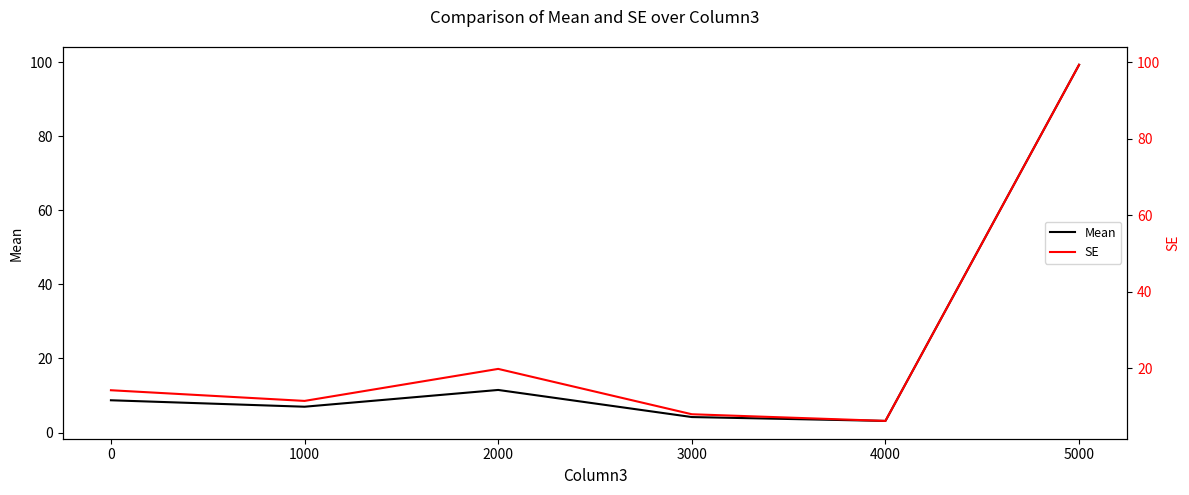

The Mean series shows 3.1 at 4000. True or false?

True